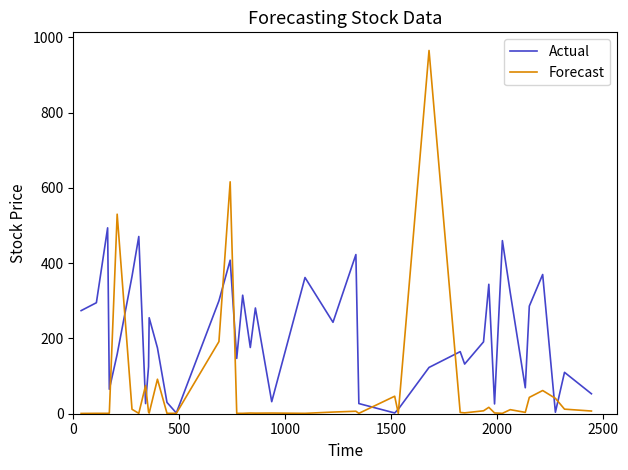

Which series has the largest range (max minus min)?

Forecast